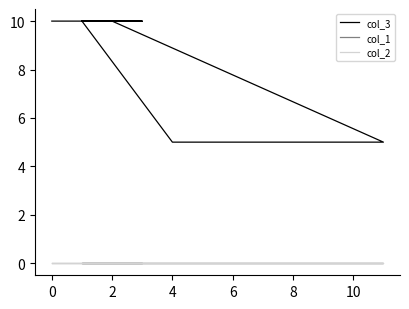

Between 10 and 12, which is larger?

10